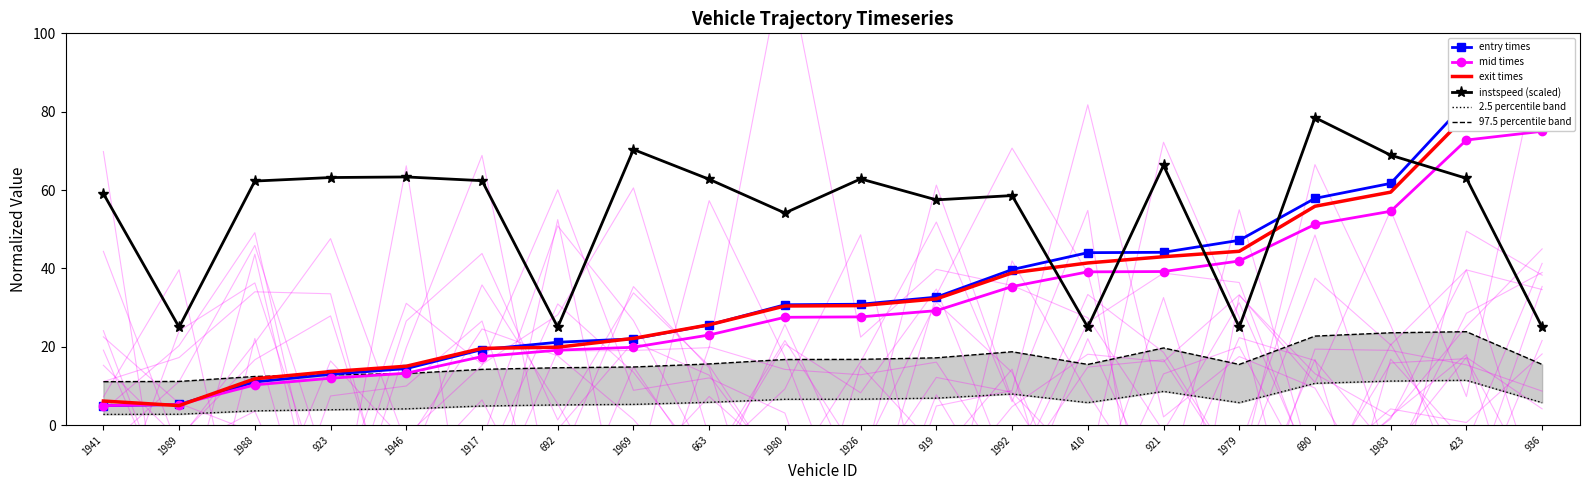

In exit times, how many points are lower than both neighbors (excluding endpoints)?

1